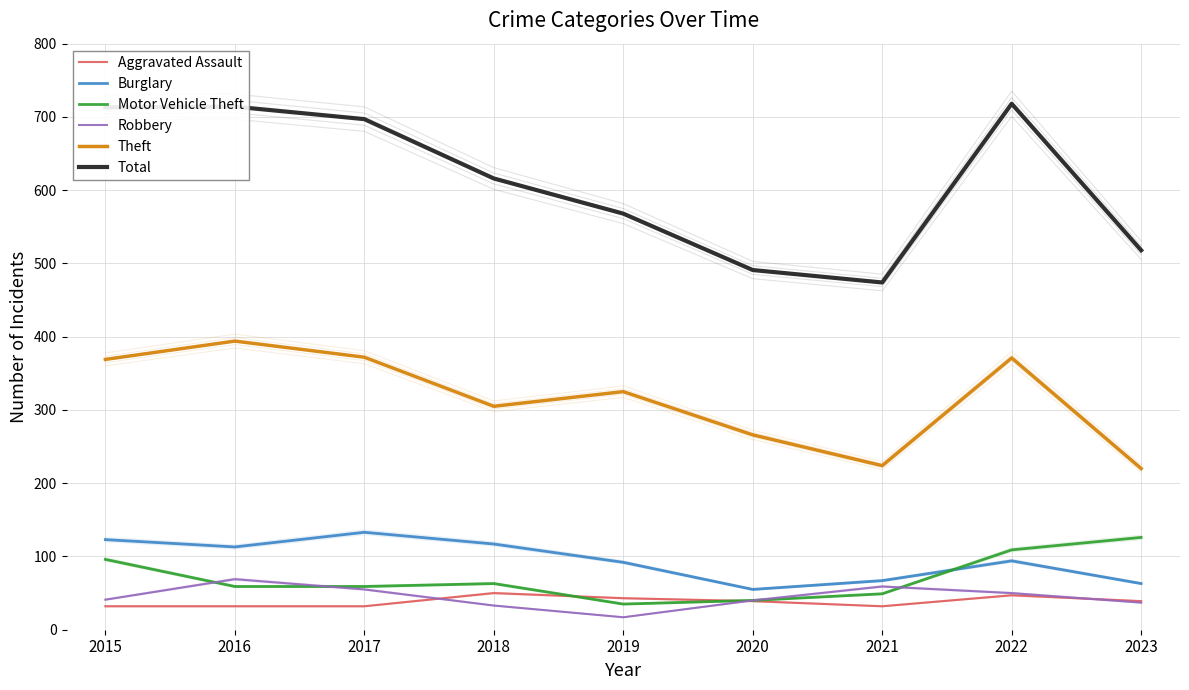

What is the value of the Motor Vehicle Theft point at the 5th from the left?

35